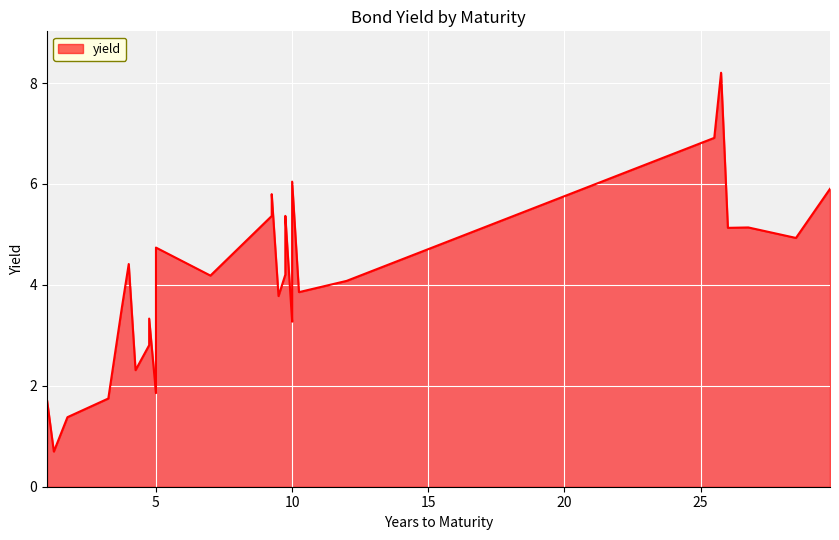

What value does the data have at 29.75?

5.9